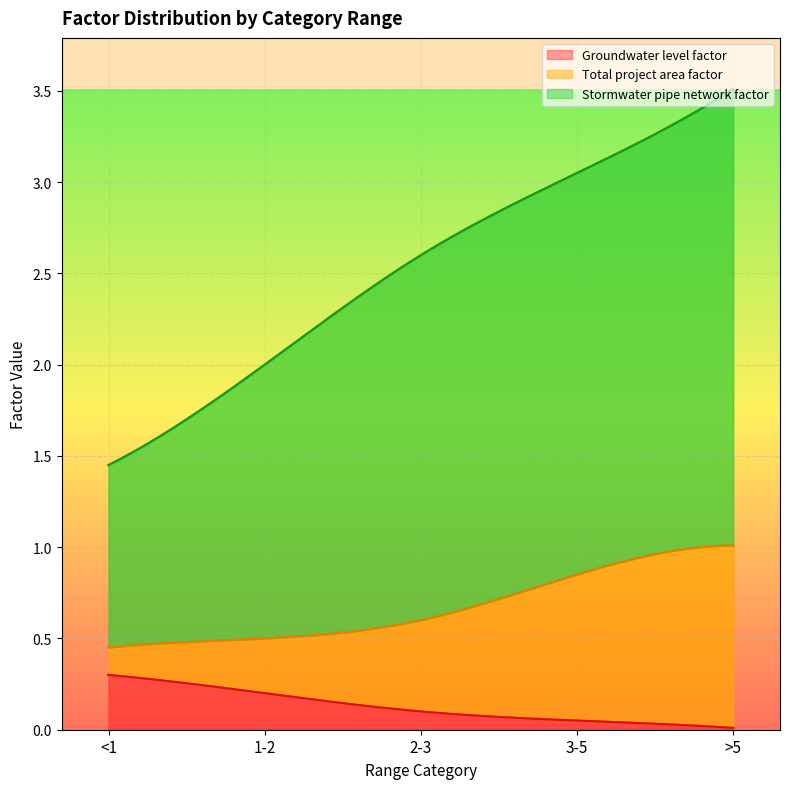

The Stormwater pipe network factor series shows 2.5 at >5. True or false?

True